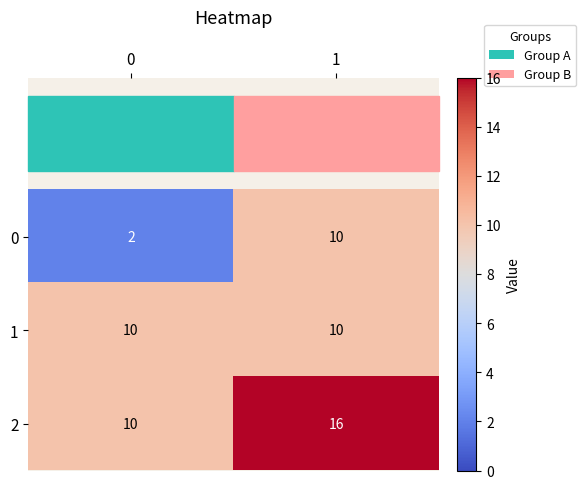

What is the difference between the highest and lowest values at 1?

6